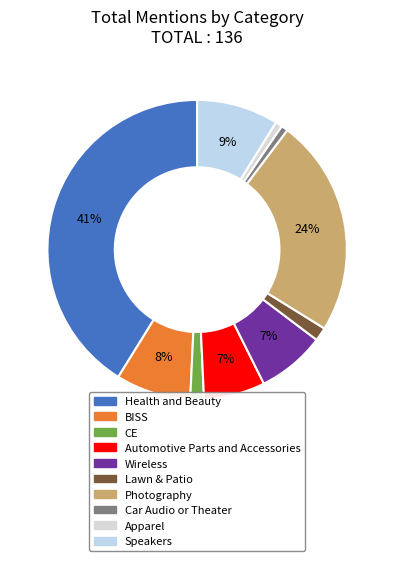

Which slice is the largest?

Health and Beauty